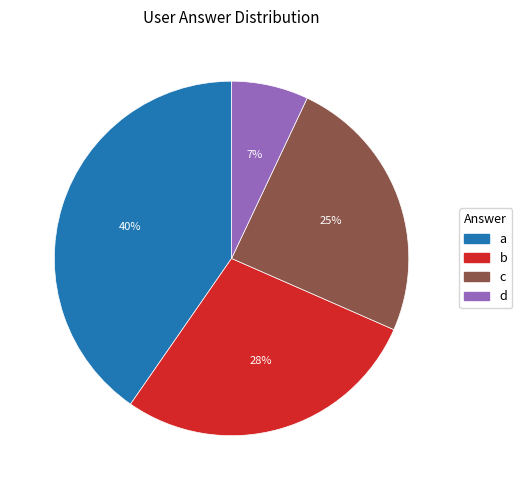

Which has a higher value, b or d?

b